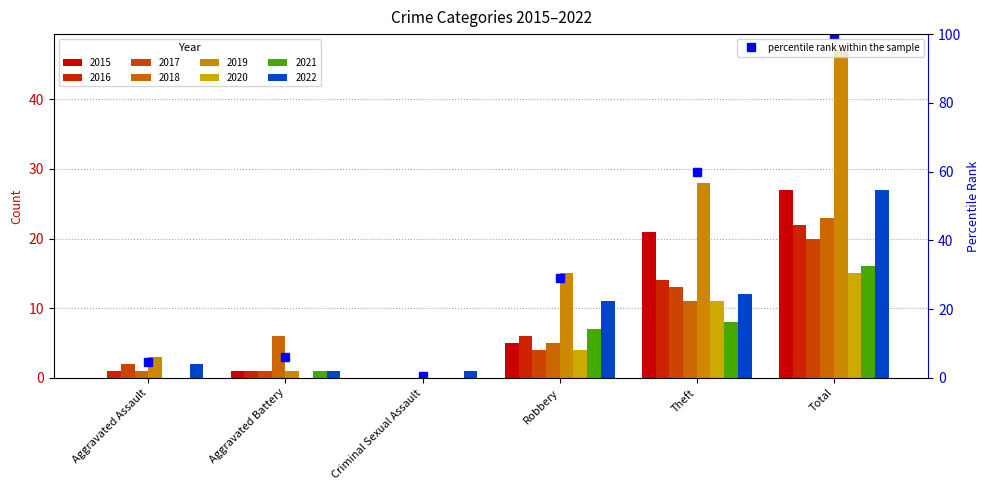

What is the average value?

33.3